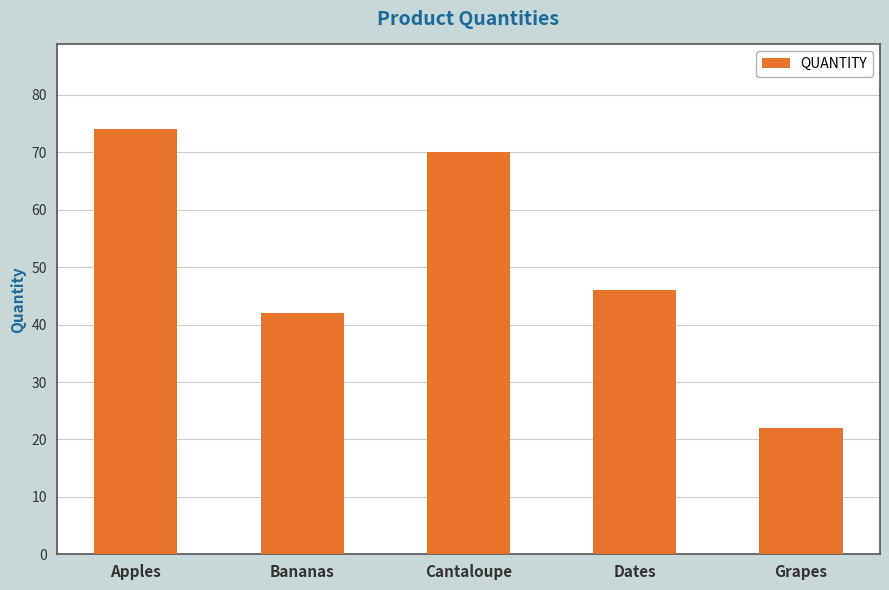

Count the number of categories in the chart.

5